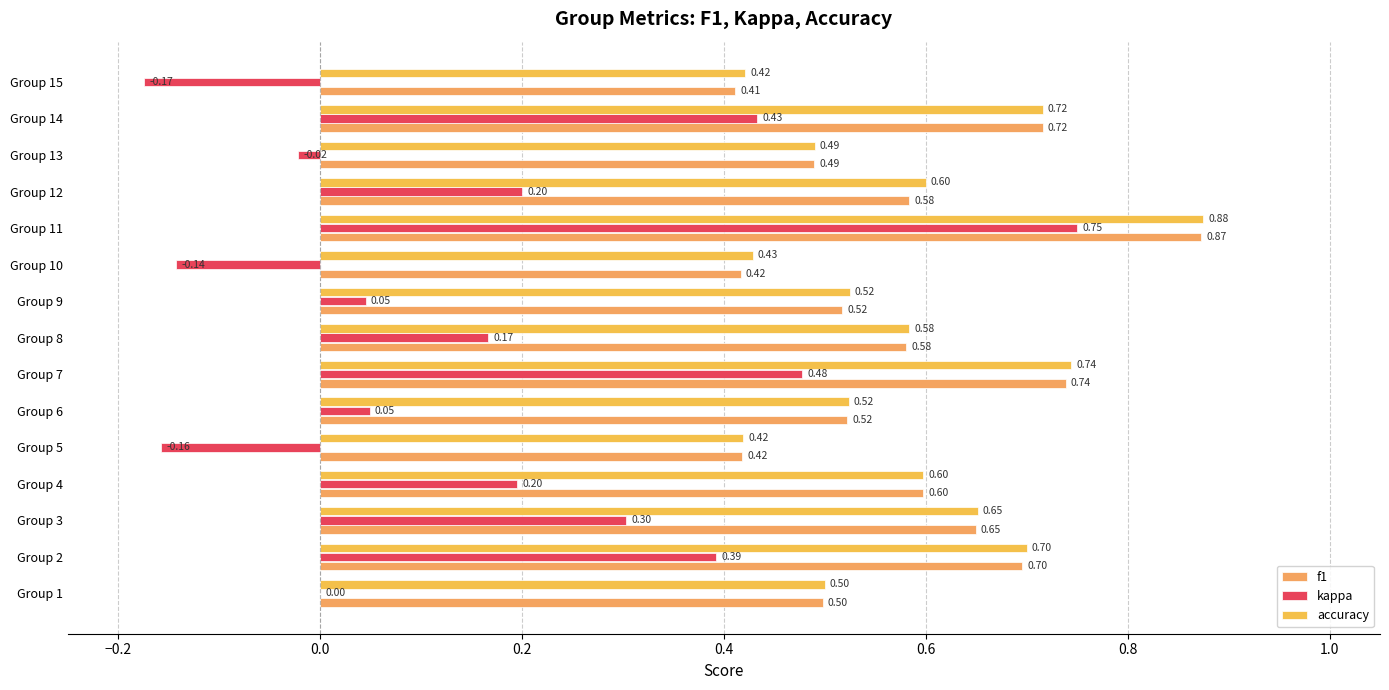

What is the average value of the f1 series?

0.6